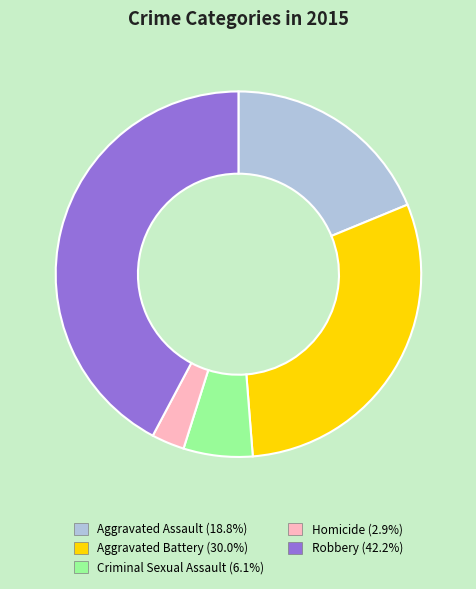

Is it true that Robbery is 42% of the pie?

True